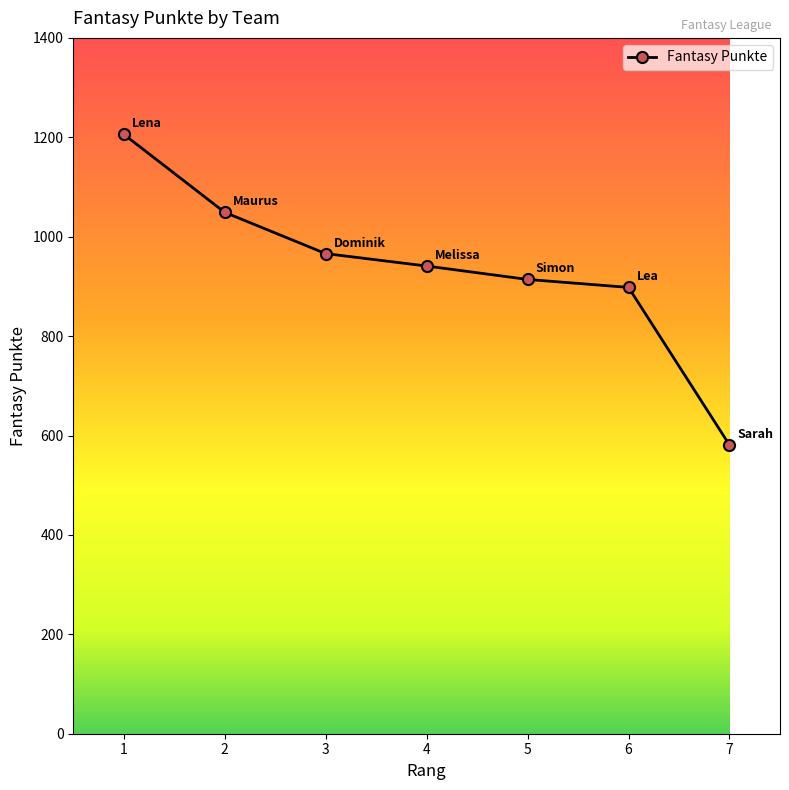

Reading left to right, list all the values displayed in this chart.

1206	1049	966	941	914	898	581